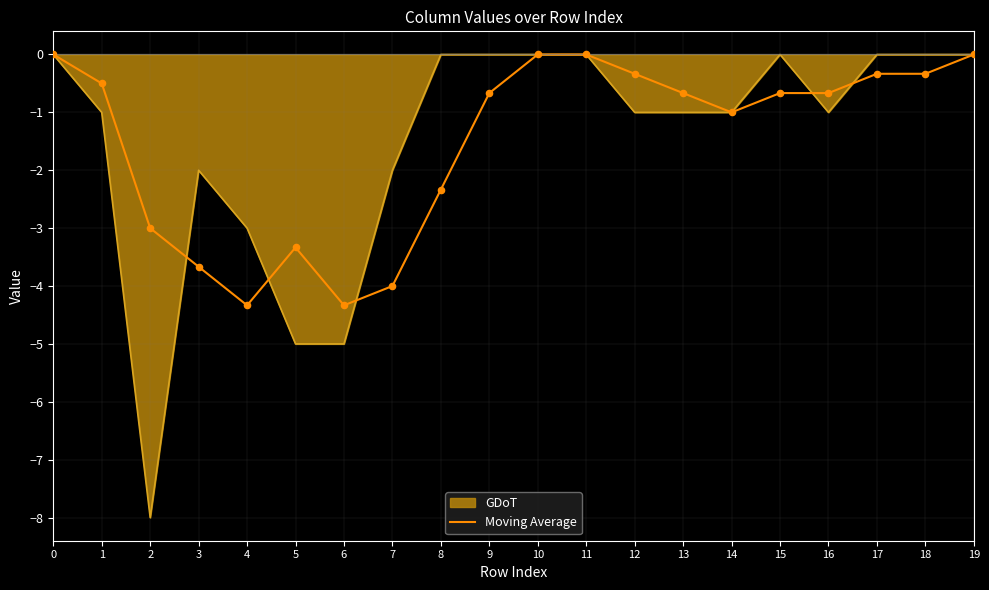

What is the spread (max minus min) of values at 4?

1.3